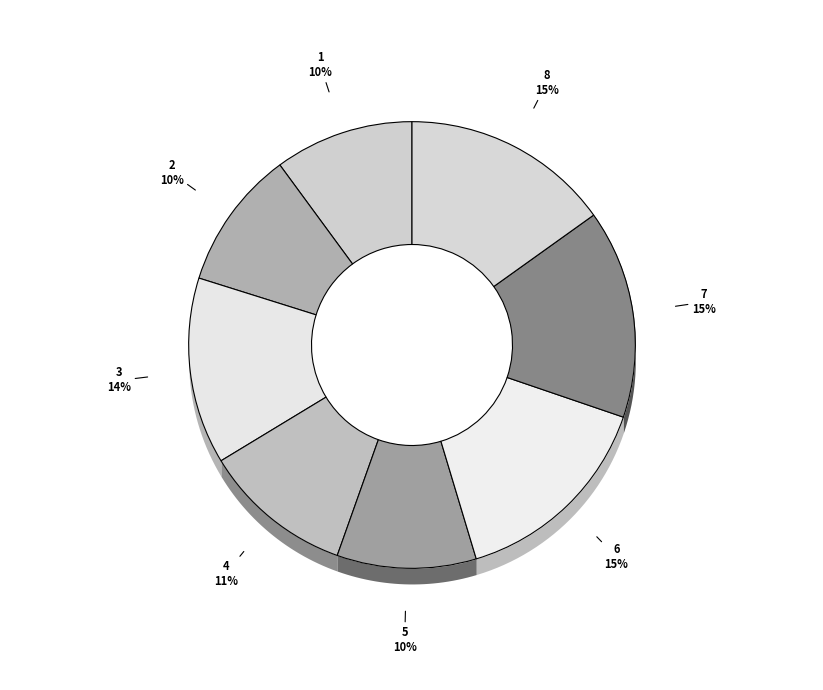

To the nearest percent, what is the difference between the largest and smallest slice percentages?

5%